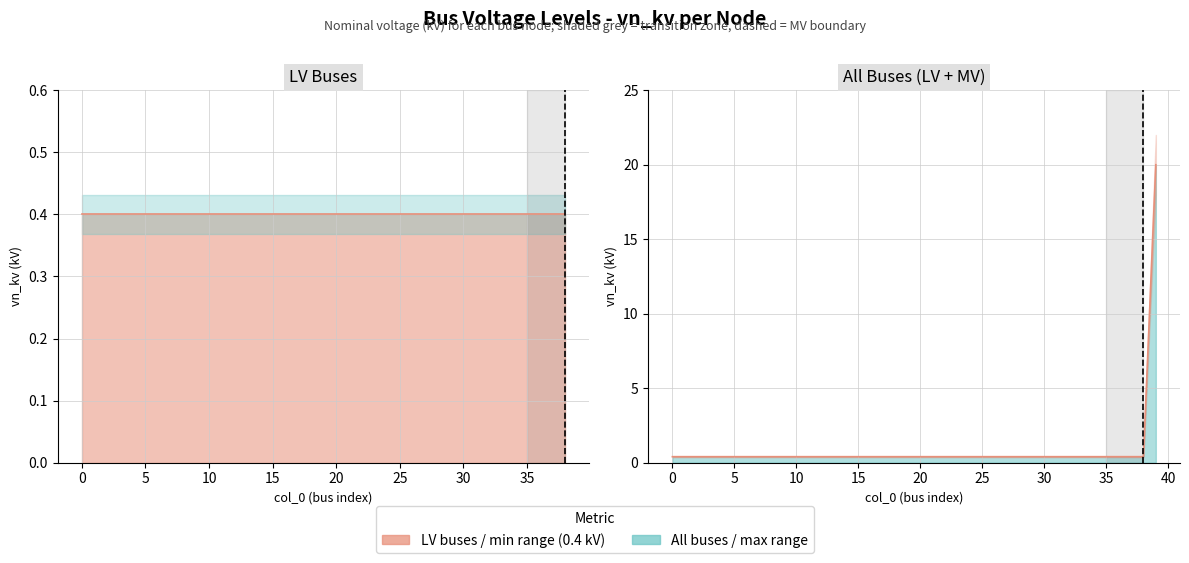

Rank the categories by value from highest to lowest.

39, 0, 1, 2, 3, 4, 5, 6, 7, 8, 9, 10, 11, 12, 13, 14, 15, 16, 17, 18, 19, 20, 21, 22, 23, 24, 25, 26, 27, 28, 29, 30, 31, 32, 33, 34, 35, 36, 37, 38